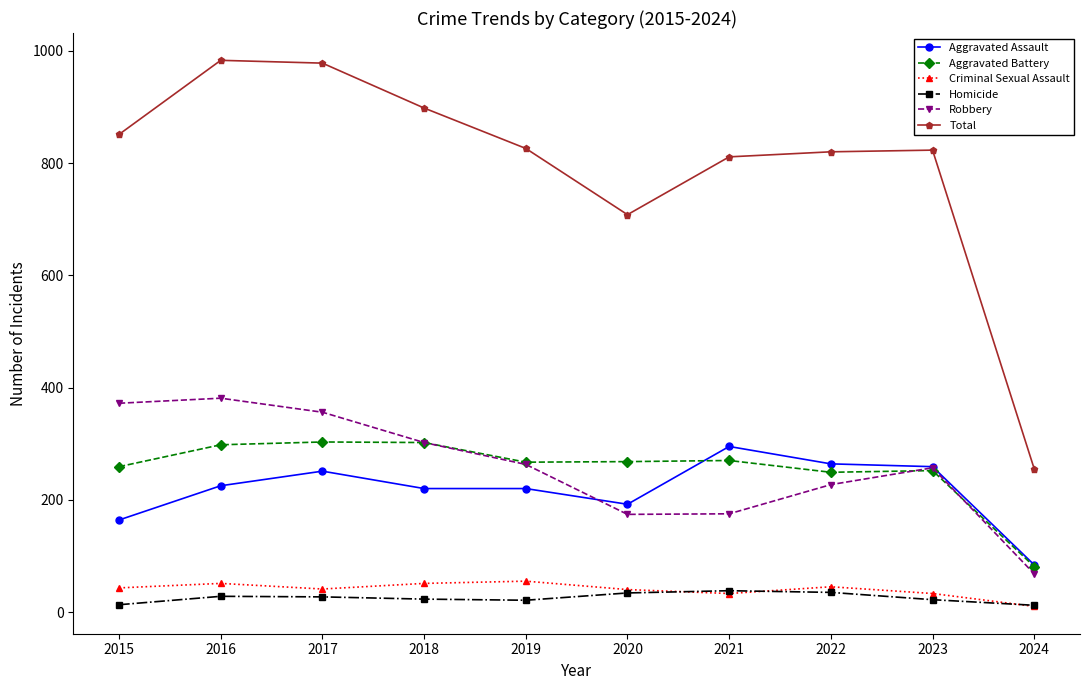

True or false: Total has more than 0 points higher than both neighbors.

True